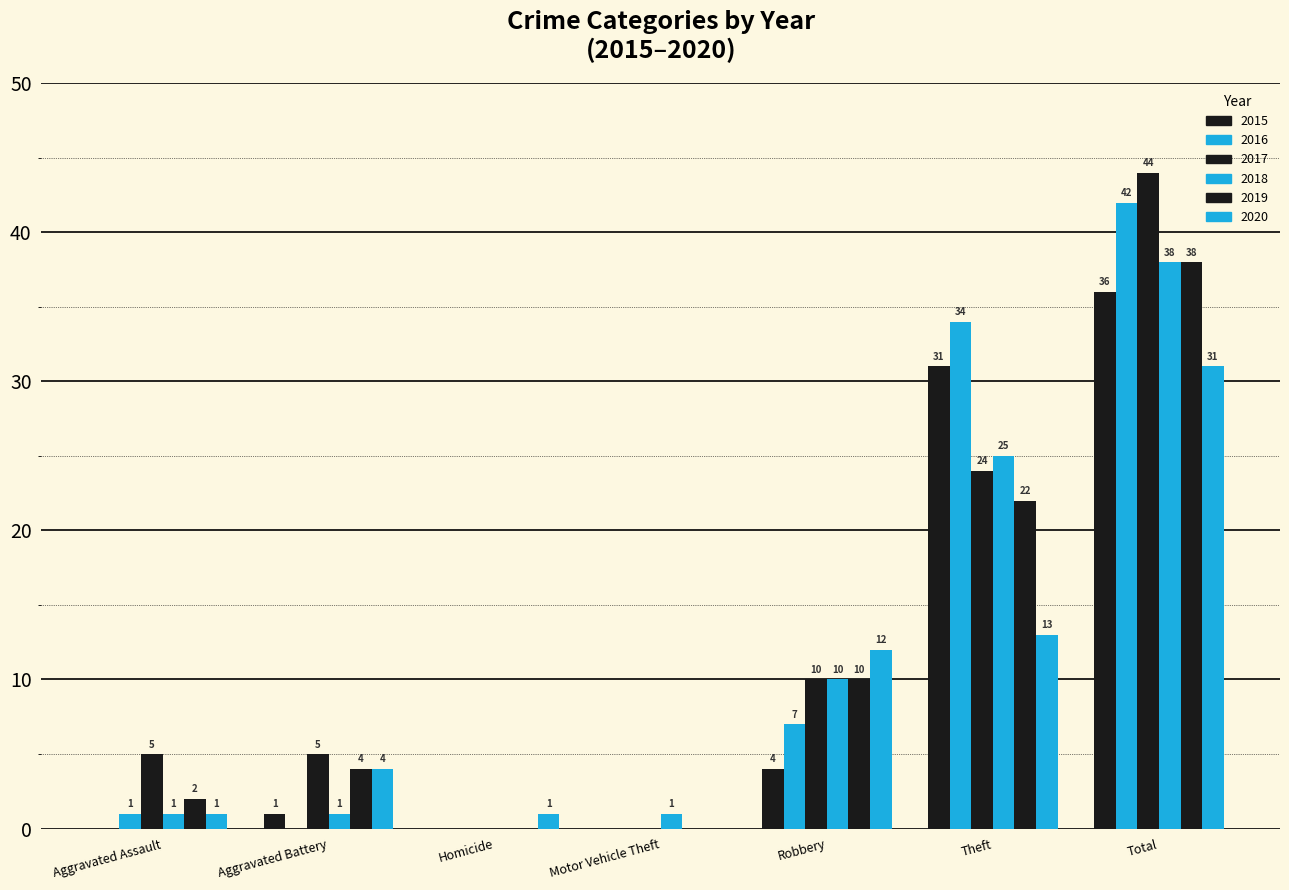

Which has a higher value, Homicide or Aggravated Assault?

Homicide